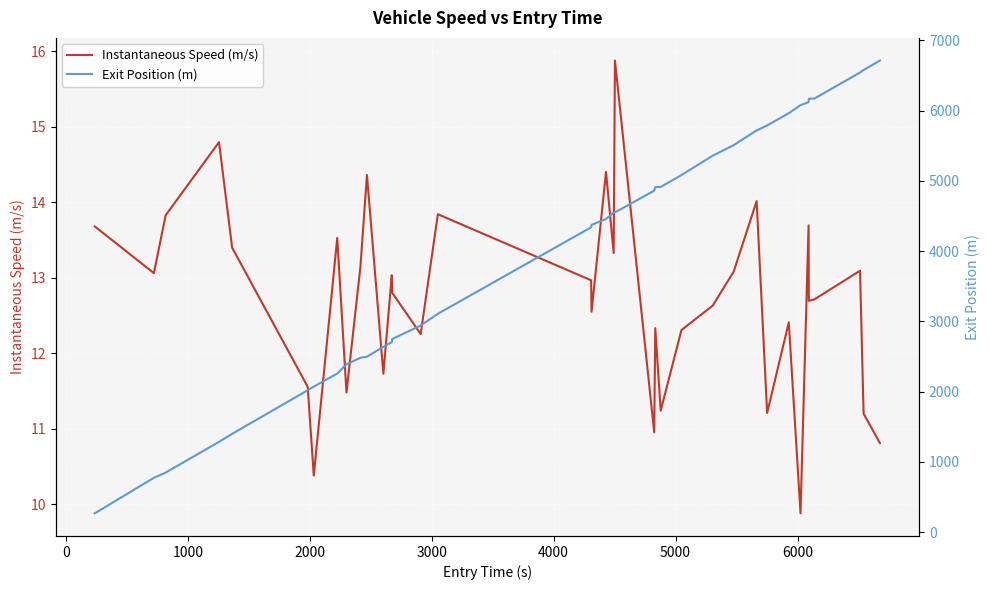

The value of Exit Position (m) at −1000 is 394.3. True or false?

False